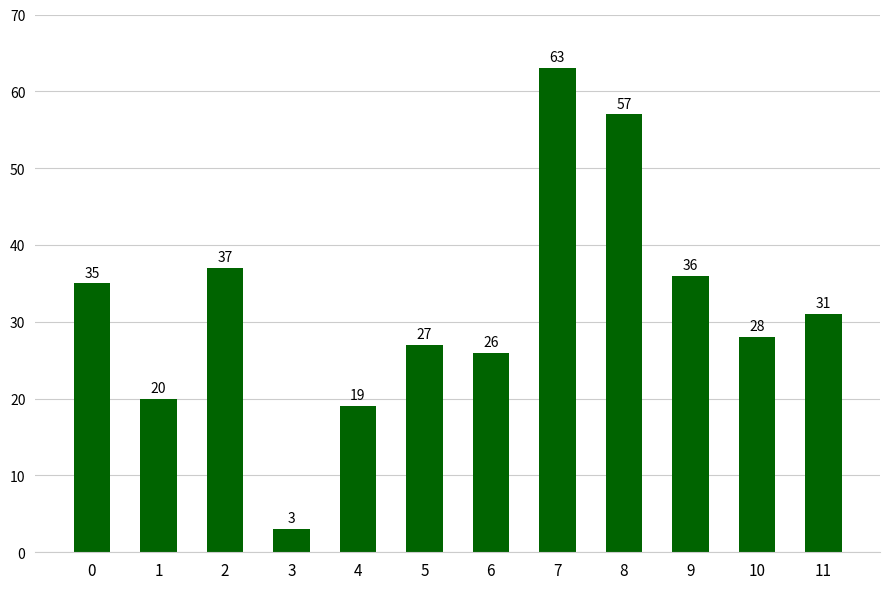

Are the bars horizontal?

No